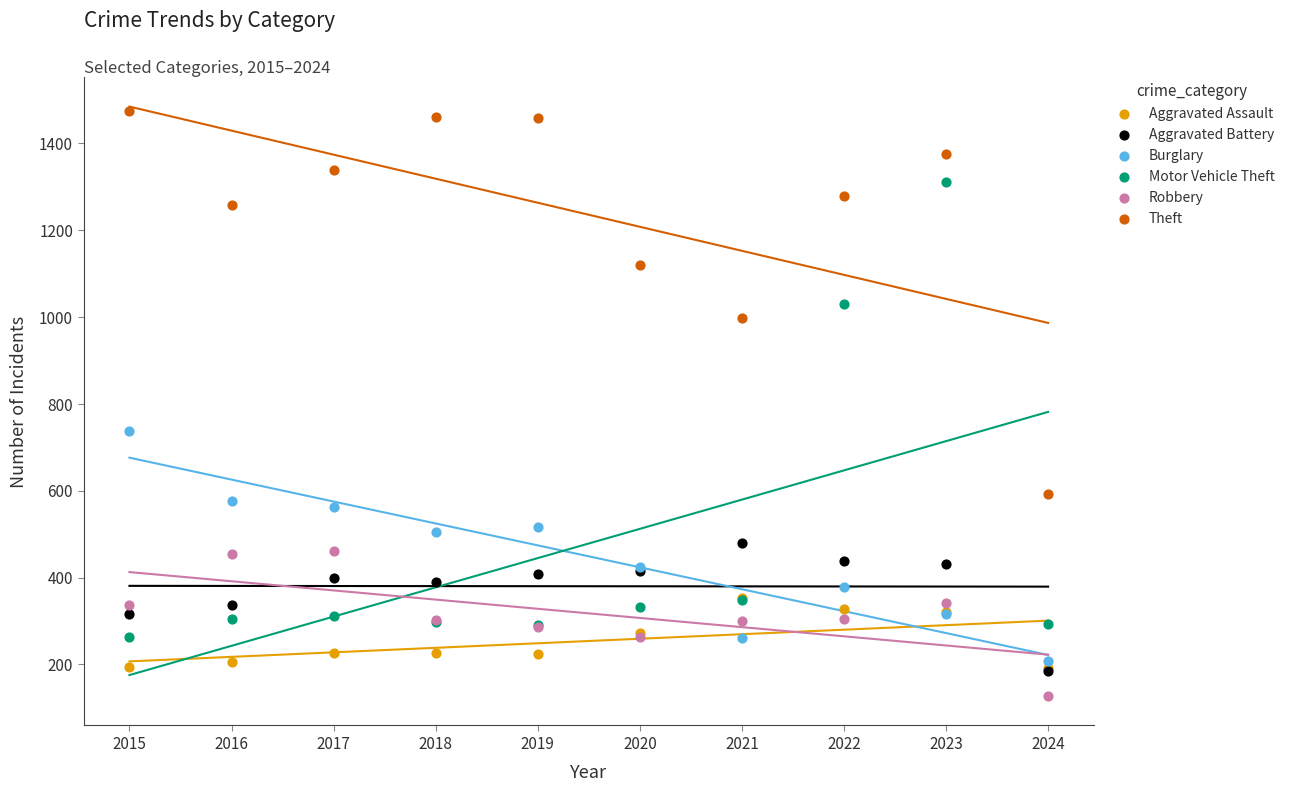

What are all the series names shown in the legend?

Aggravated Assault, Aggravated Battery, Burglary, Motor Vehicle Theft, Robbery, Theft